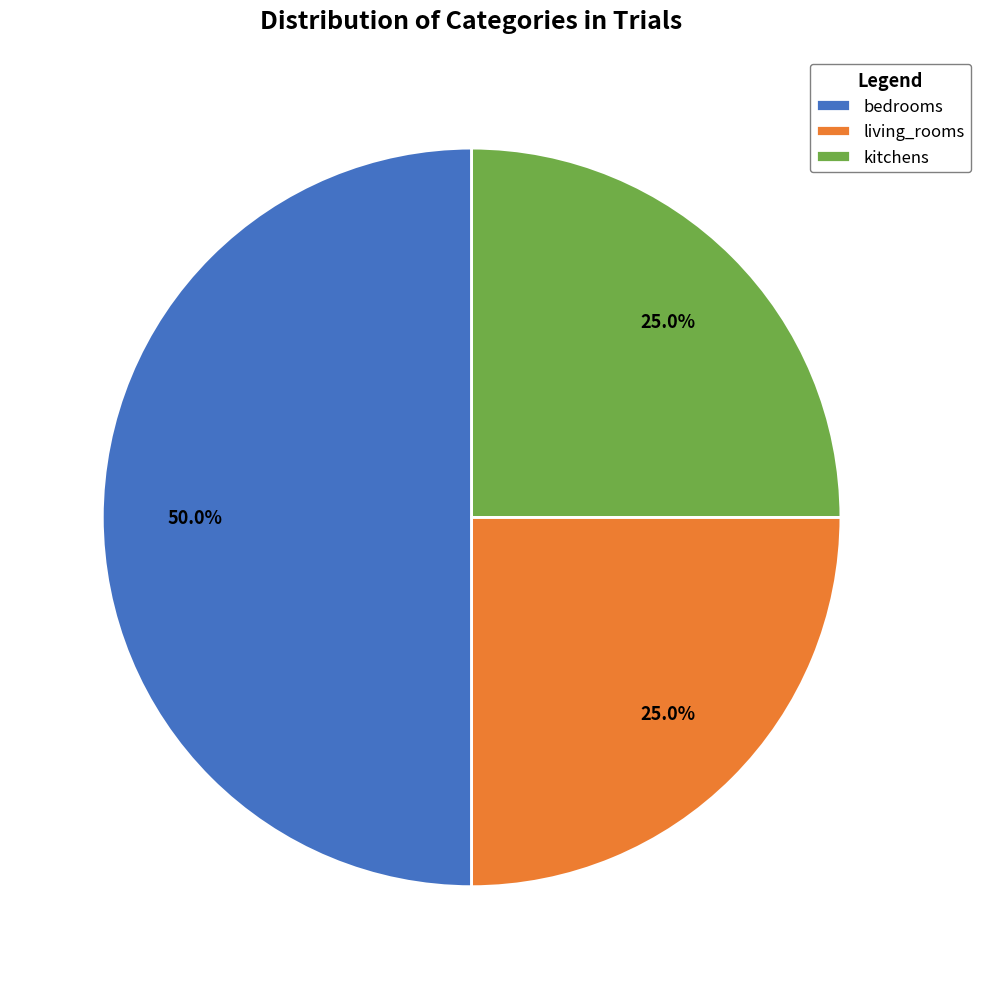

To the nearest percent, what is the difference between the living_rooms and bedrooms slice percentages?

25%